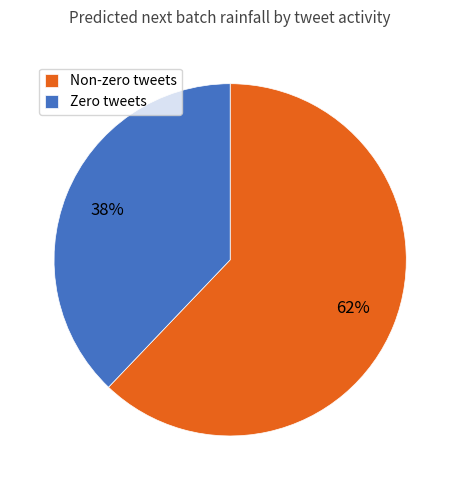

Does any single category account for the majority?

Yes